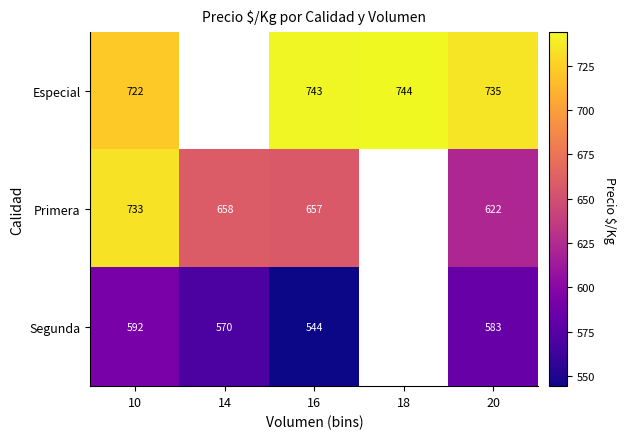

At which category is the sum across all series the highest?

10